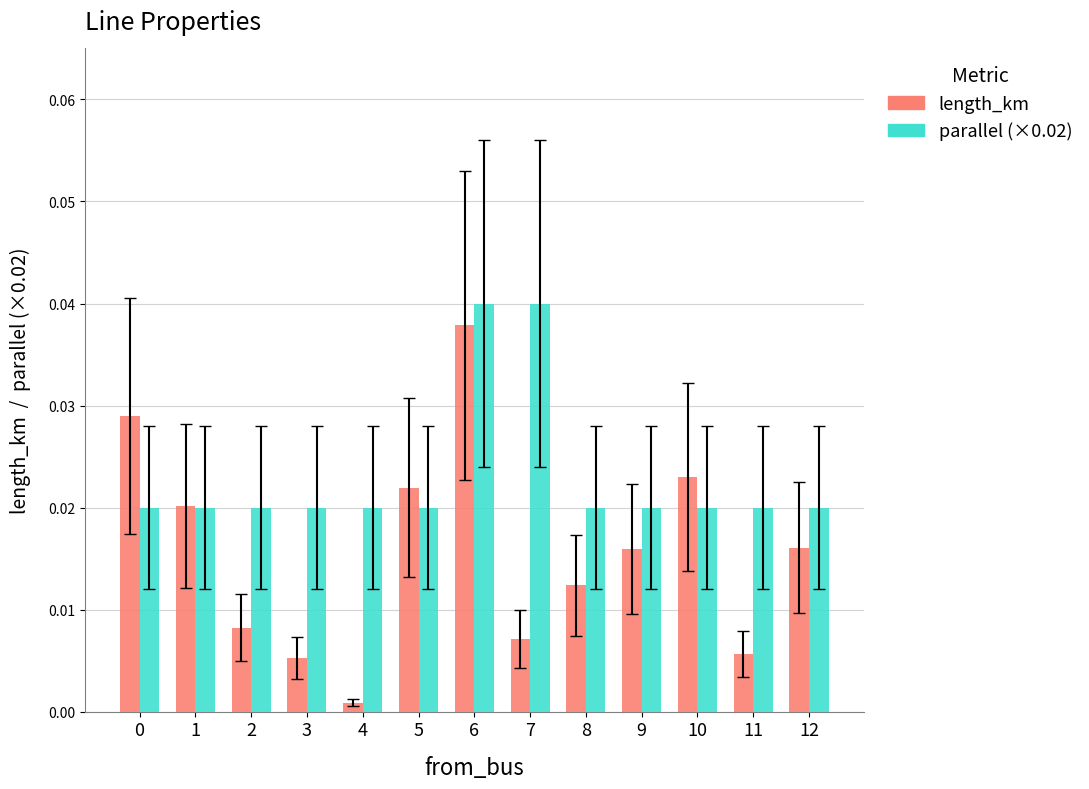

Which category has the lowest value in the length_km series?

4